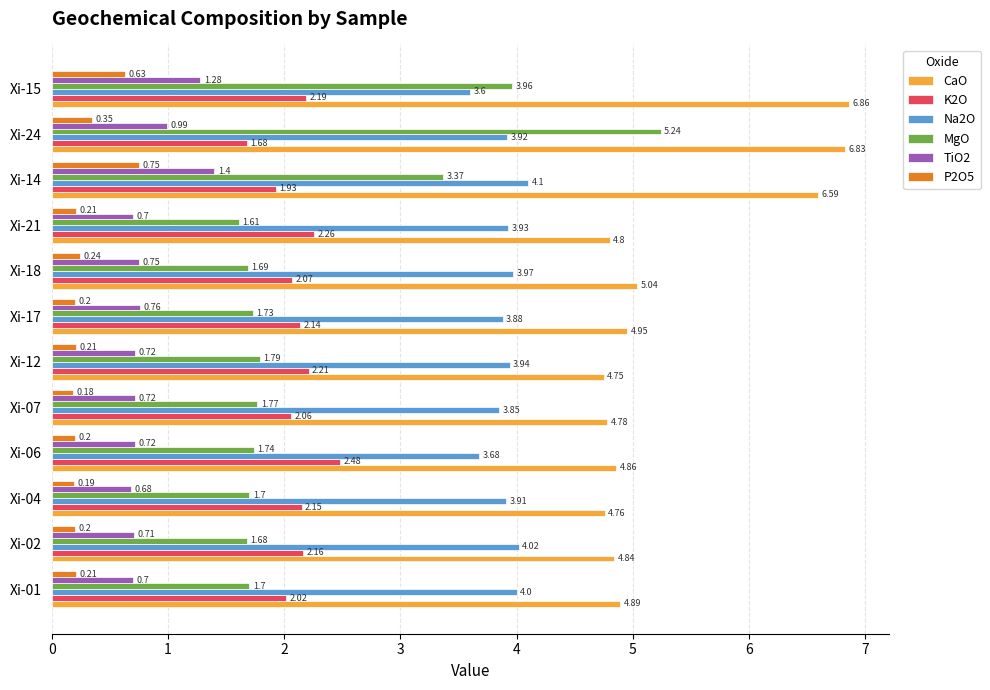

Rank the series by their maximum value, from lowest to highest.

P2O5, TiO2, K2O, Na2O, MgO, CaO